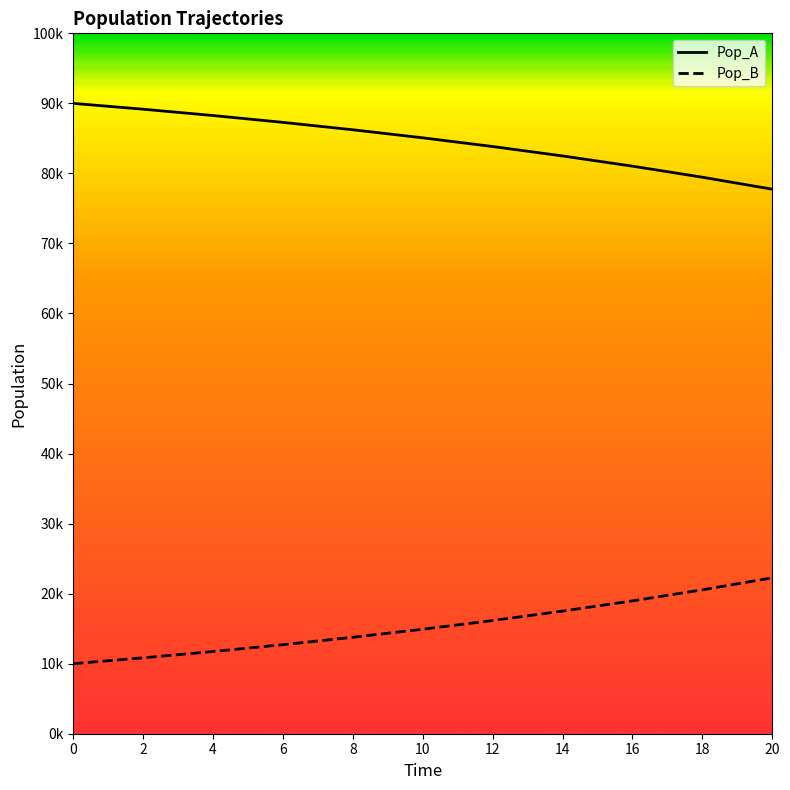

Is it true that Pop_B (line) equals 7141 at 16?

False